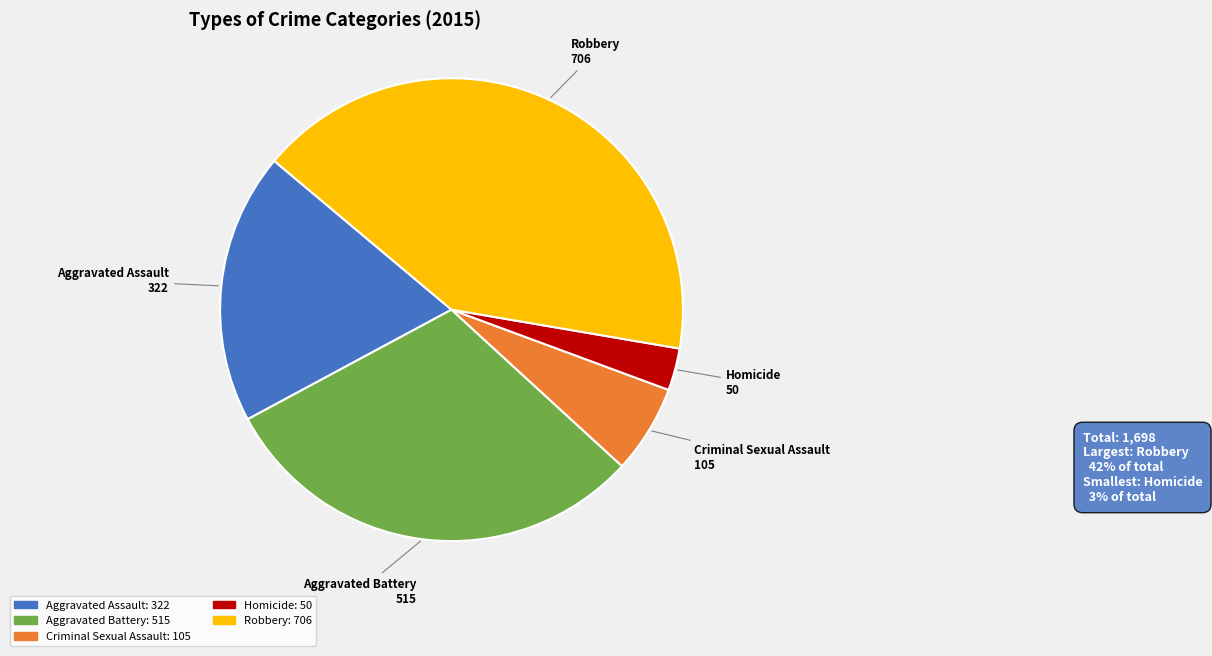

Do Criminal Sexual Assault and Homicide together represent more than half of the pie?

No